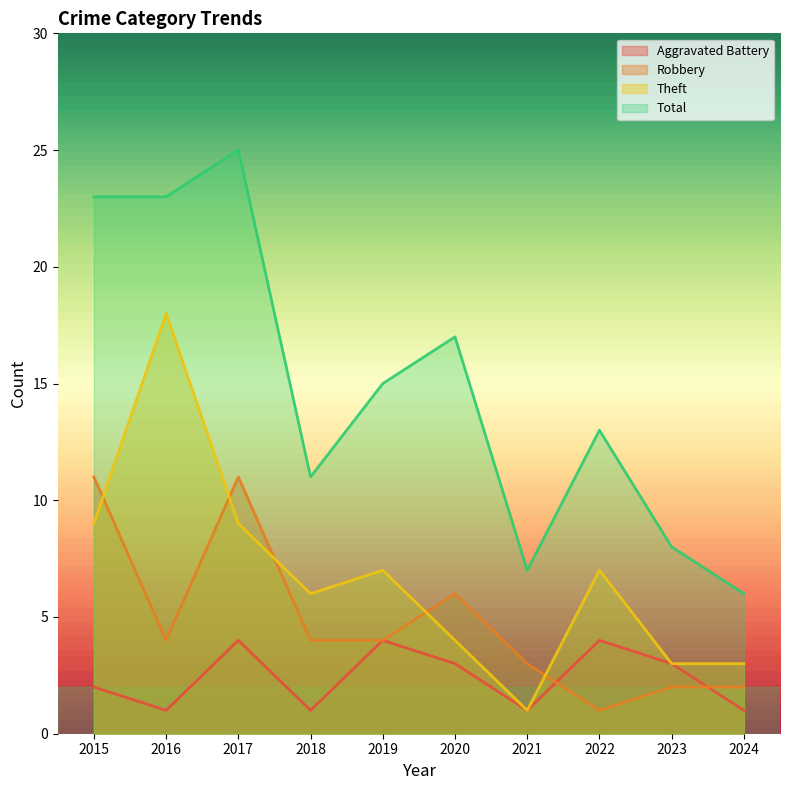

Between 2021 and 2019, which is larger?

2019